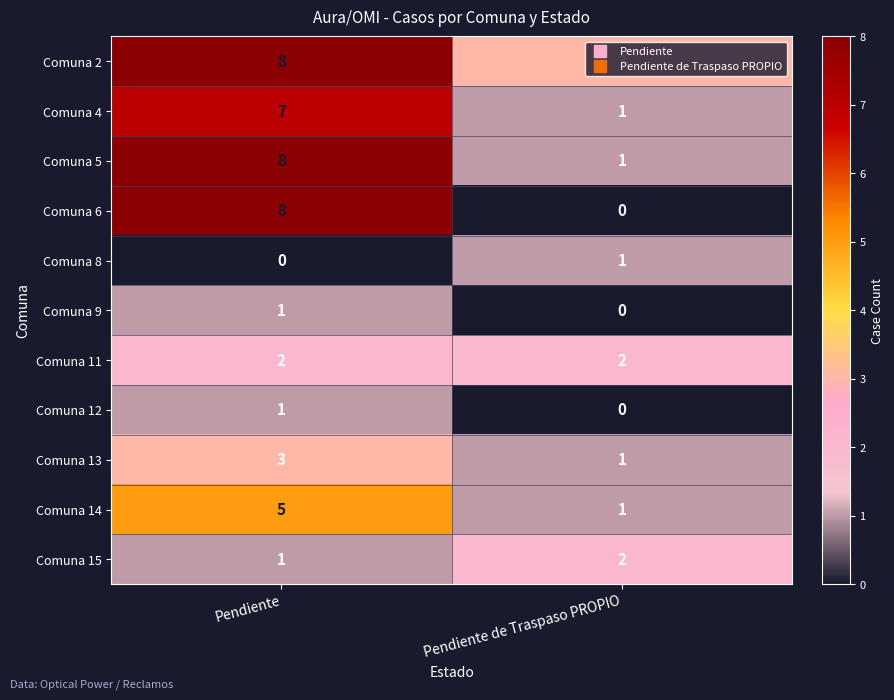

What is the maximum value for Comuna 13?

3